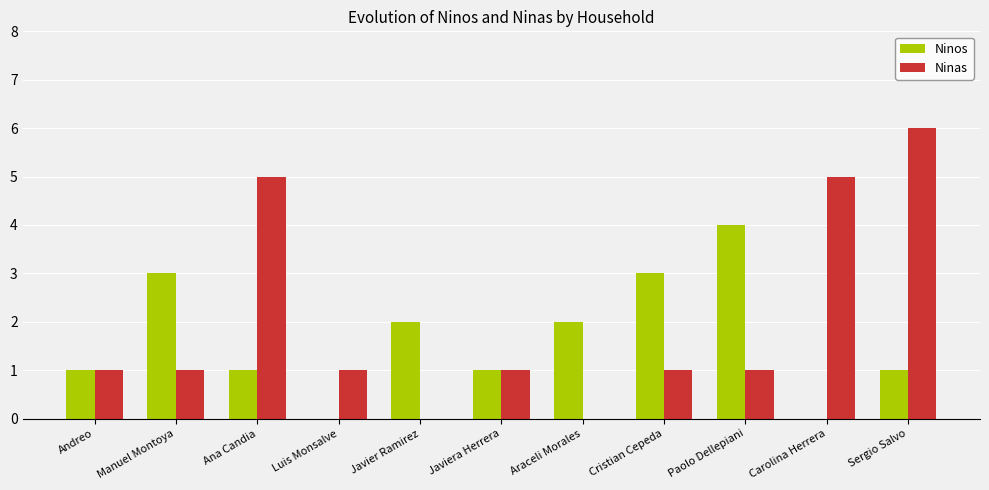

What is the spread (max minus min) of values at Sergio Salvo?

5